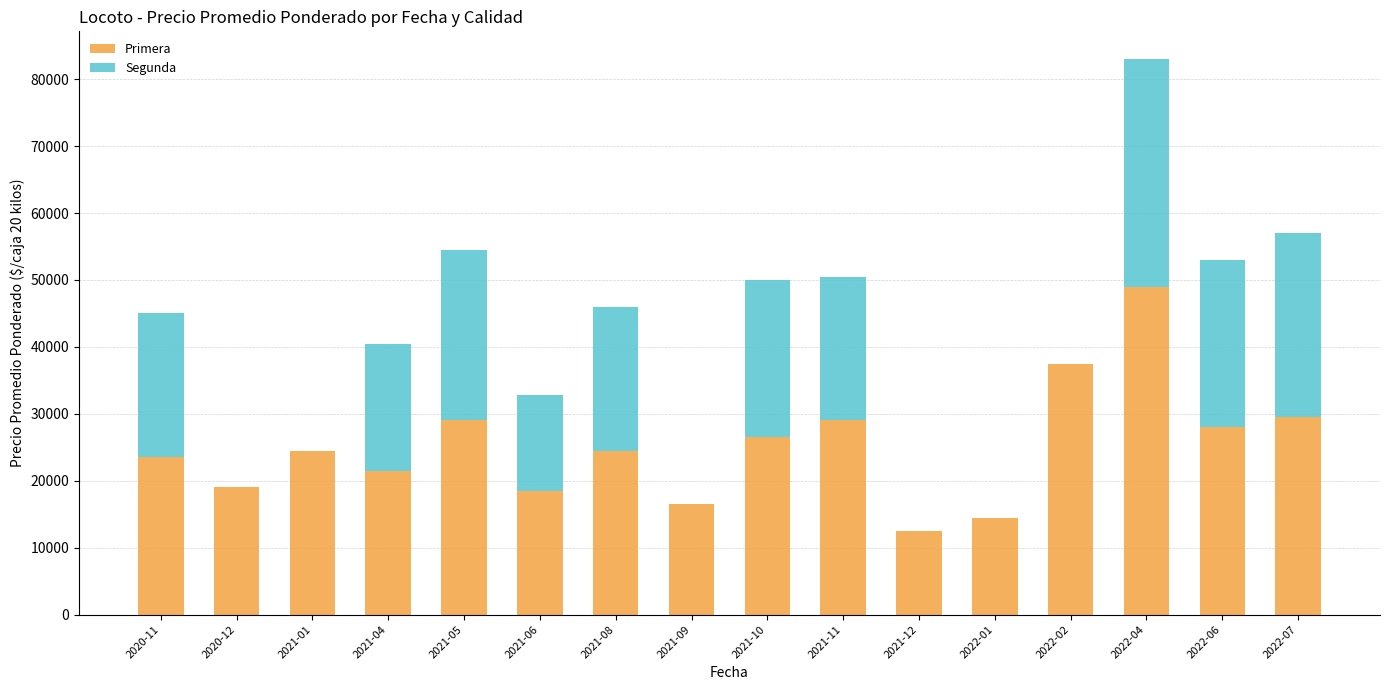

The value of Primera at 2022-02 is 37500. True or false?

True